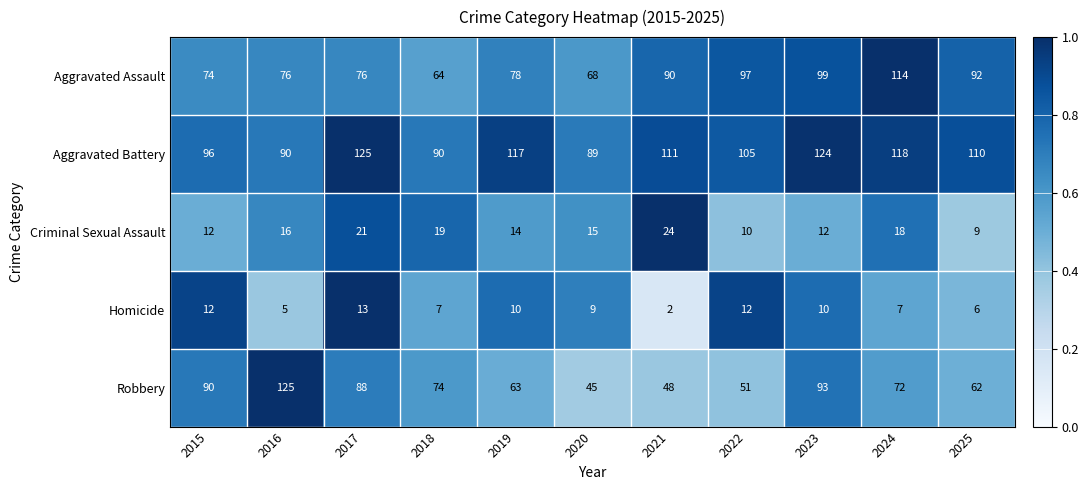

Which series has the widest spread of values?

Robbery